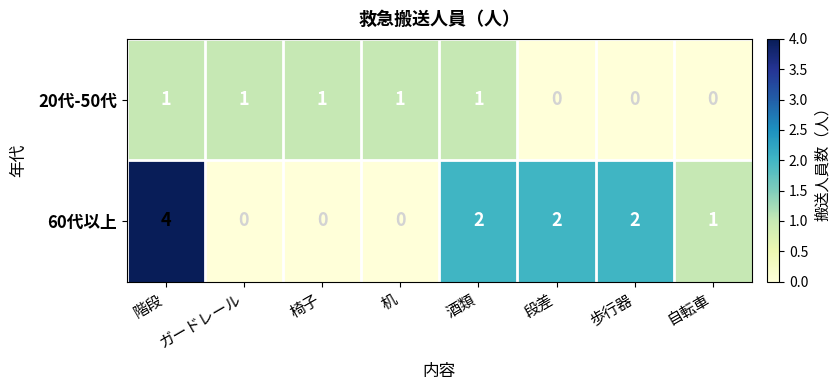

What is the spread (max minus min) of values at 歩行器?

2